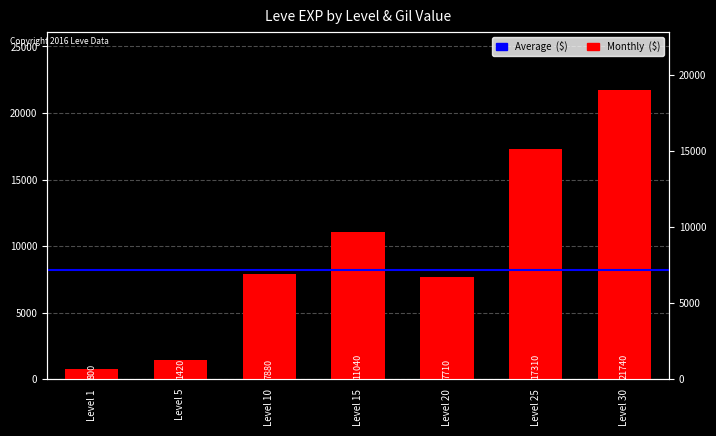

What is the value of the 7th bar from the left?

21740